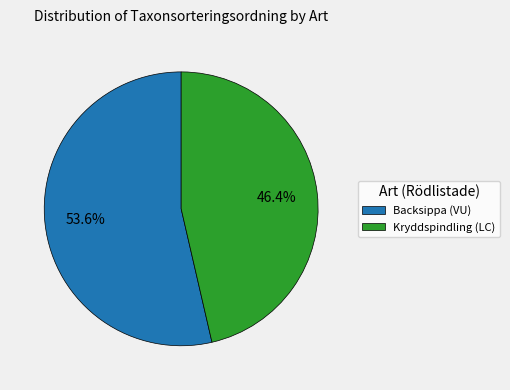

Is Kryddspindling (LC) the majority of the pie?

No